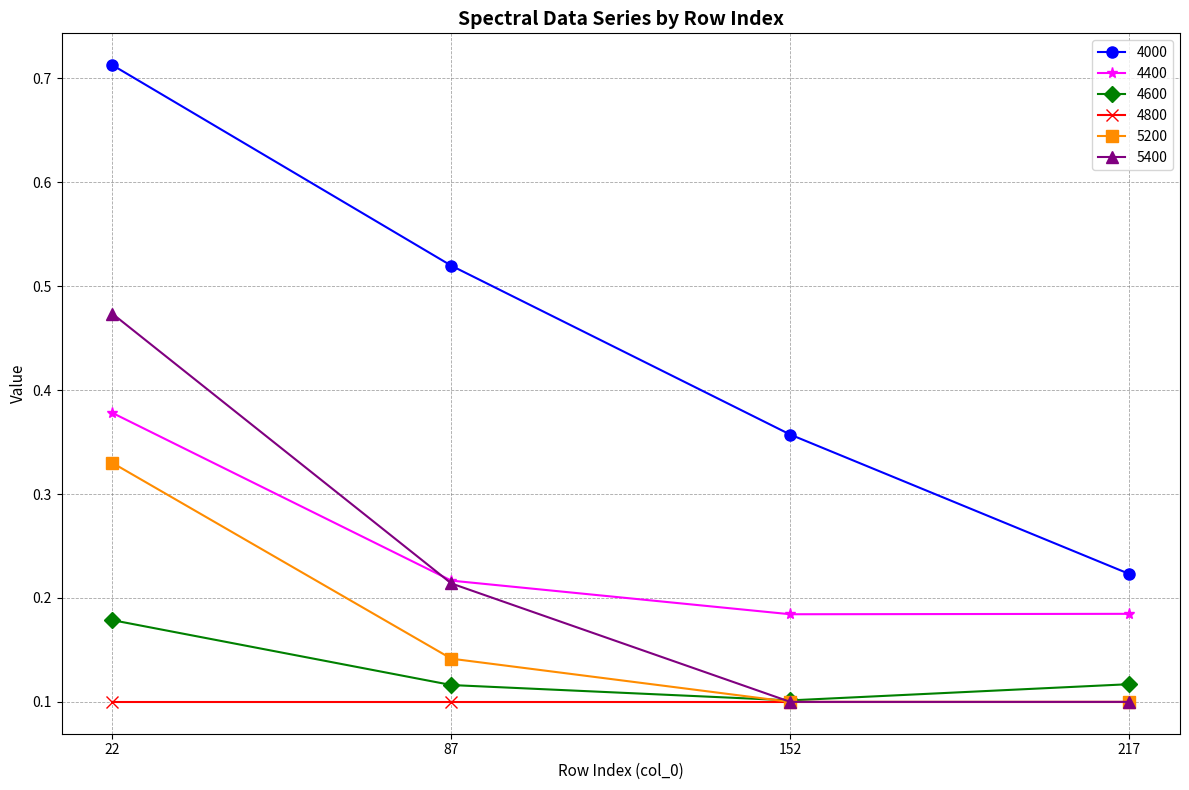

Which series has the widest spread of values?

4000